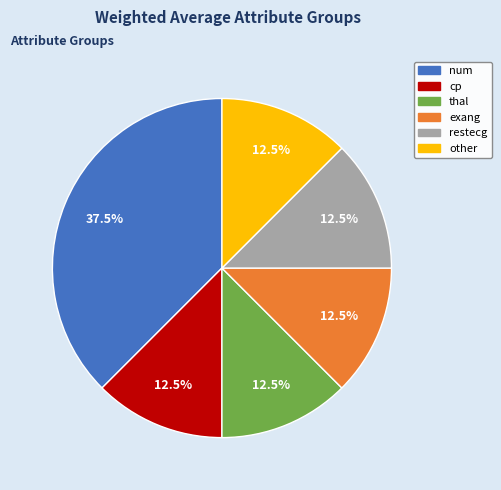

What percentage is NOT represented by cp?

87.5%